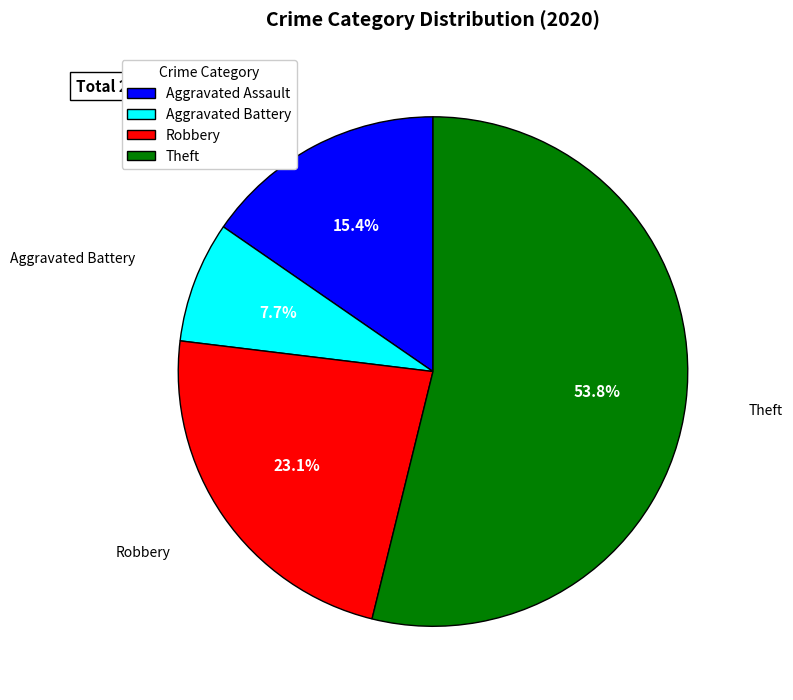

To the nearest percent, what is the difference between the largest and smallest slice percentages?

46%